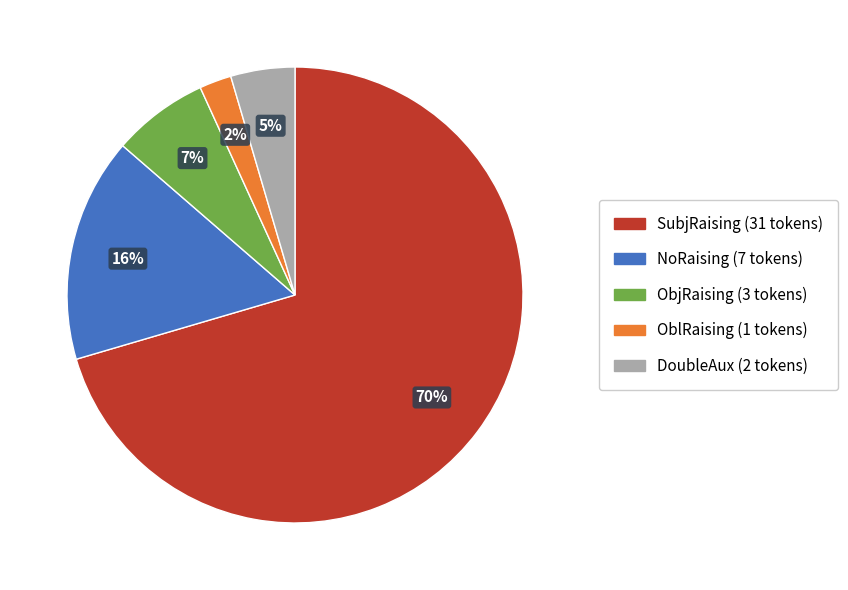

Count the number of slices in the pie.

5